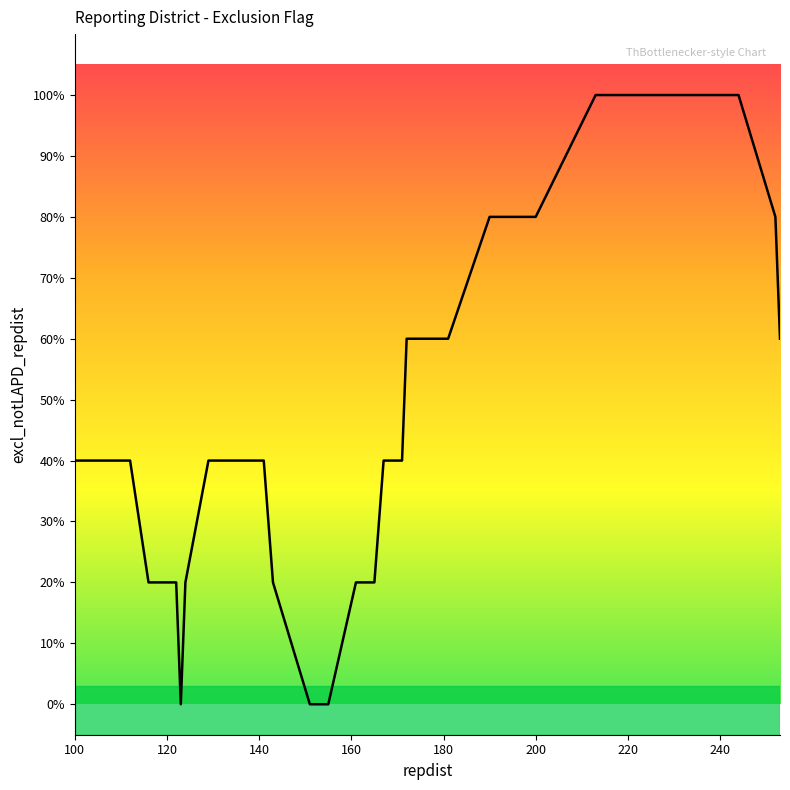

Reading left to right, list all the values displayed in this chart.

0.4	0.4	0.4	0.4	0.4	0.2	0.2	0.2	0.0	0.2	0.4	0.4	0.4	0.4	0.2	0.0	0.0	0.2	0.2	0.4	0.4	0.6	0.6	0.8	0.8	1.0	1.0	1.0	1.0	1.0	1.0	1.0	1.0	1.0	1.0	1.0	1.0	1.0	0.8	0.6